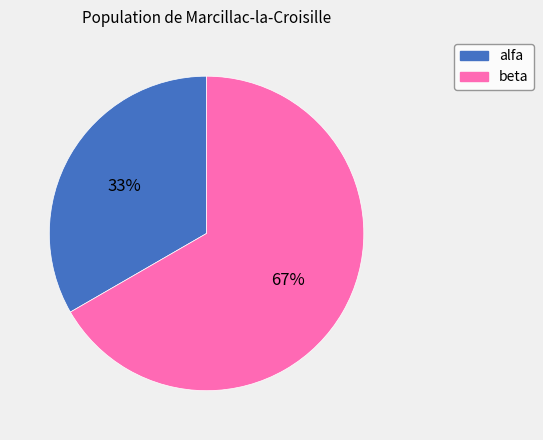

To the nearest percent, what is the average slice percentage?

50%